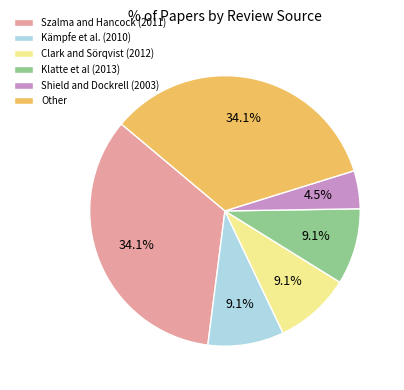

What percentage is NOT represented by Shield and Dockrell (2003)?

95.5%